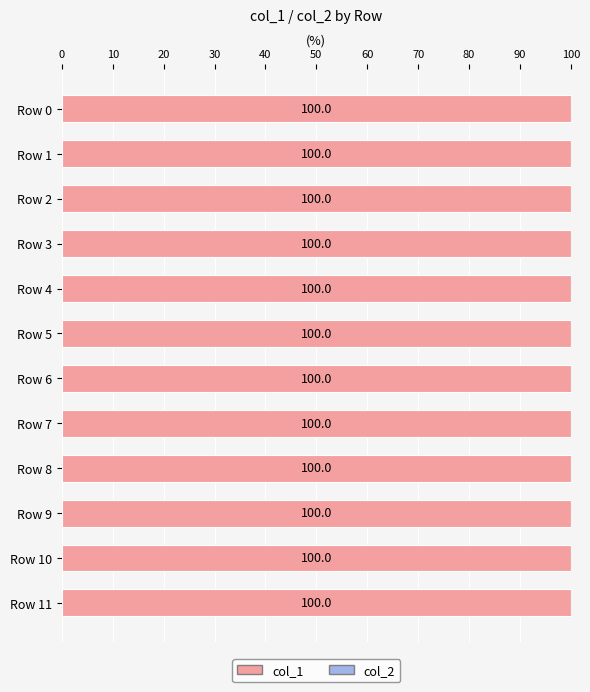

How many bars are there in each group?

2